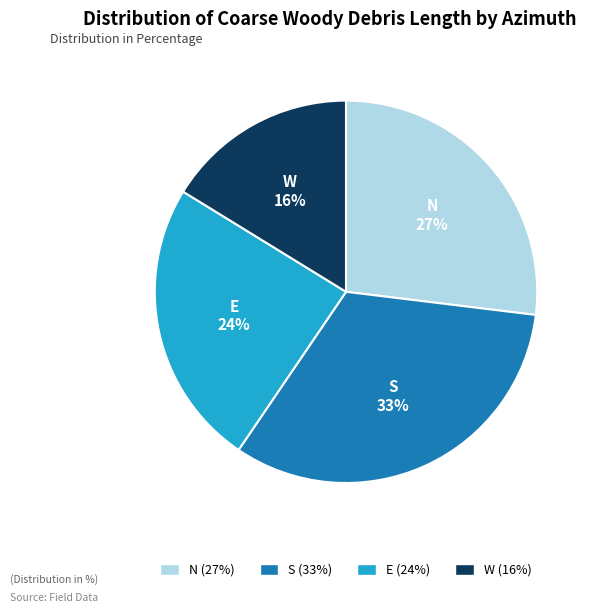

To the nearest percent, what percentage of the pie is N?

27%